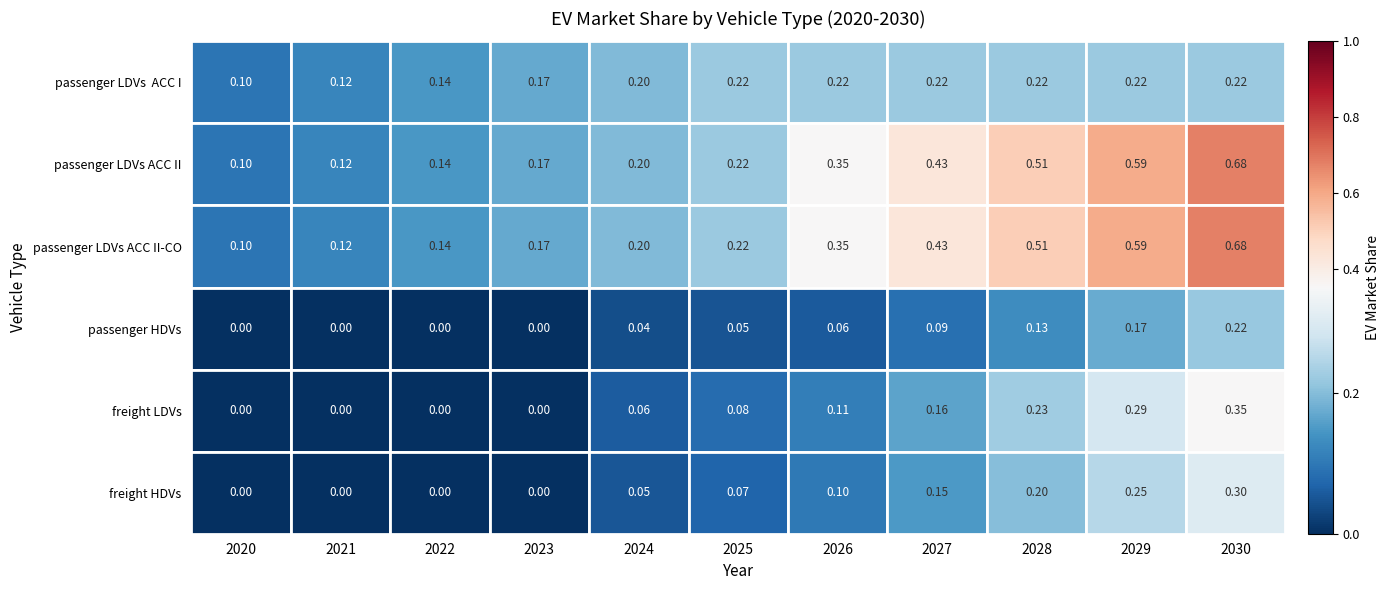

Reading left to right, list all the values displayed in this chart.

passenger LDVs  ACC I: 0.1	0.1	0.1	0.2	0.2	0.2	0.2	0.2	0.2	0.2	0.2
passenger LDVs ACC II: 0.1	0.1	0.1	0.2	0.2	0.2	0.3	0.4	0.5	0.6	0.7
passenger LDVs ACC II-CO: 0.1	0.1	0.1	0.2	0.2	0.2	0.3	0.4	0.5	0.6	0.7
passenger HDVs: 0.0	0.0	0.0	0.0	0.0	0.0	0.1	0.1	0.1	0.2	0.2
freight LDVs: 0.0	0.0	0.0	0.0	0.1	0.1	0.1	0.2	0.2	0.3	0.3
freight HDVs: 0.0	0.0	0.0	0.0	0.1	0.1	0.1	0.1	0.2	0.3	0.3